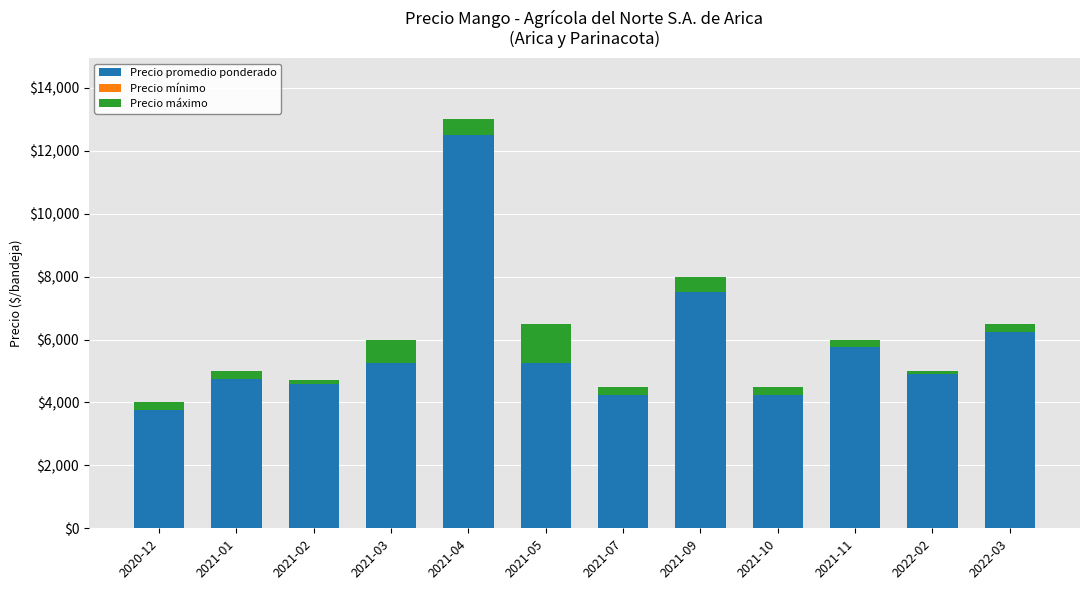

At which label is Precio promedio ponderado closest to 8125?

2021-09